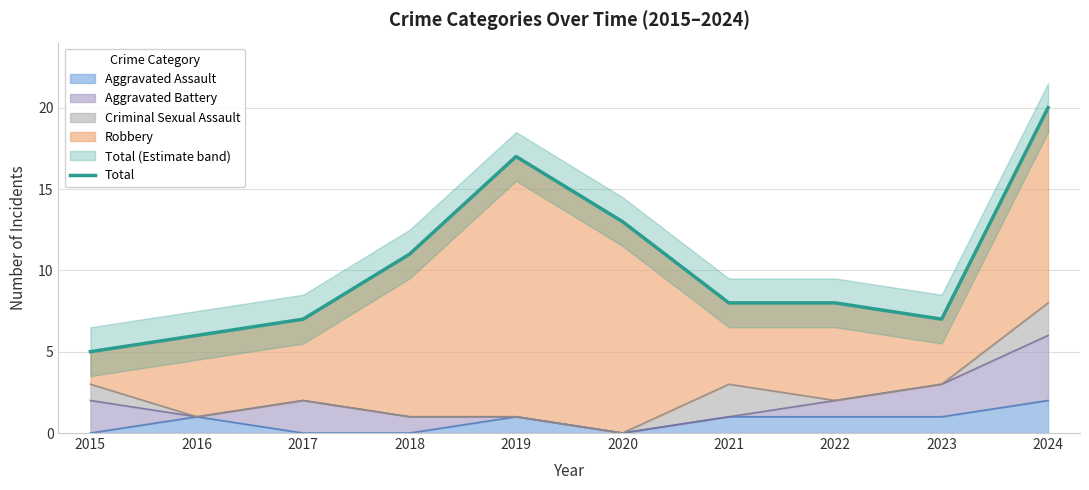

Approximately how many times larger is the value at 2019 compared to 2021?

2.1